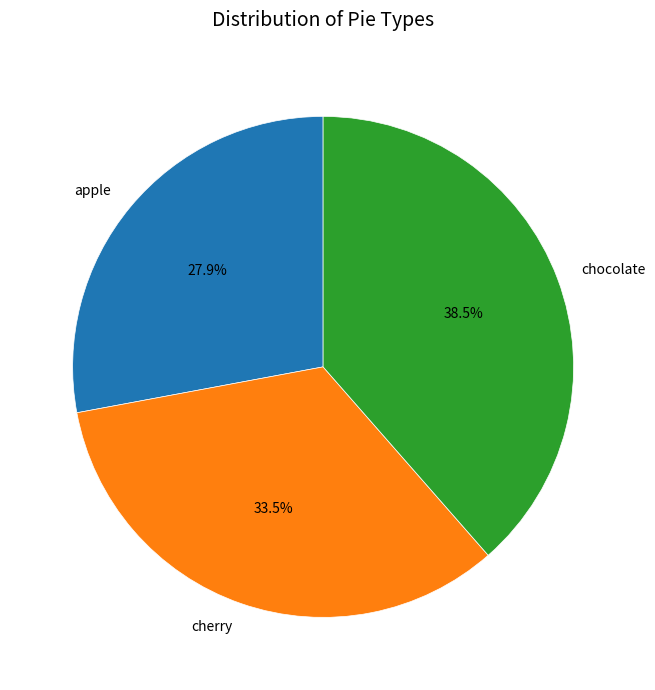

Which category has the smallest portion of the pie?

apple